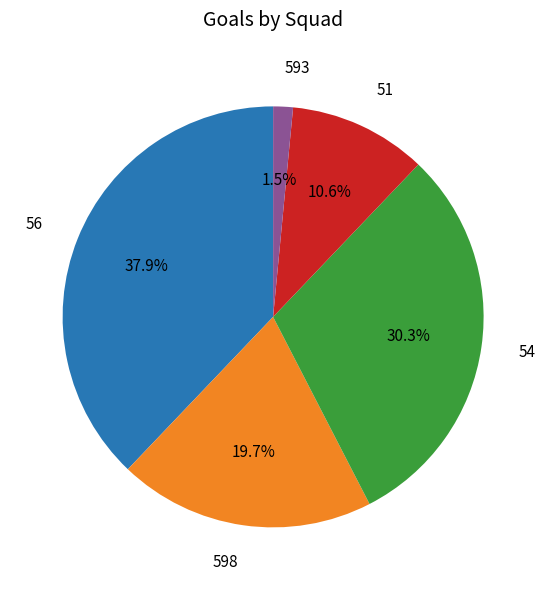

Which has a higher value, 54 or 51?

54